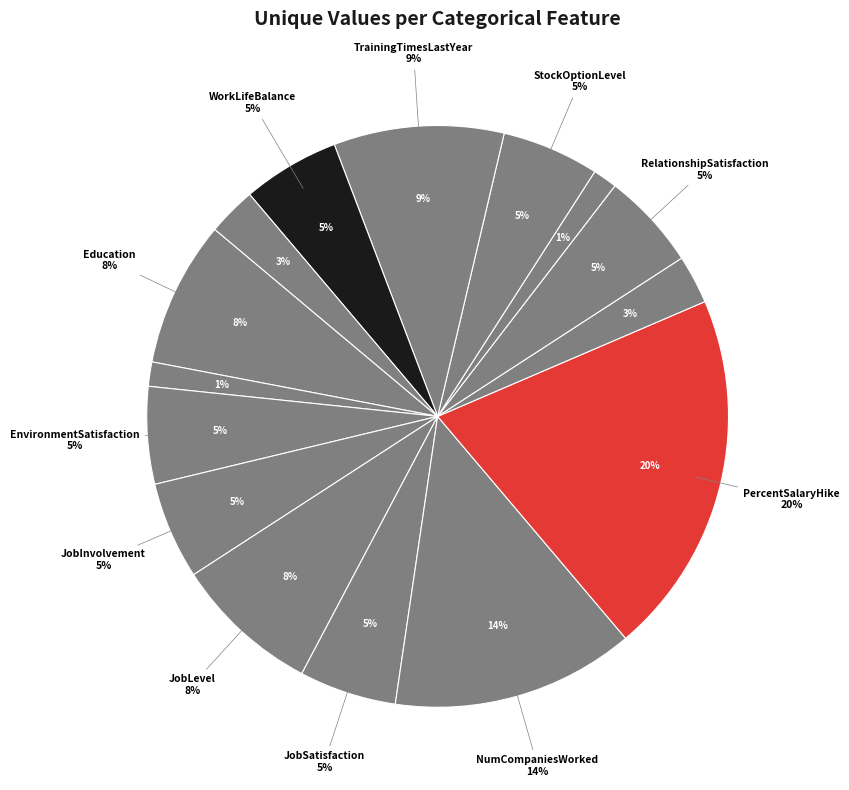

Which category has the smallest portion of the pie?

EmployeeCount